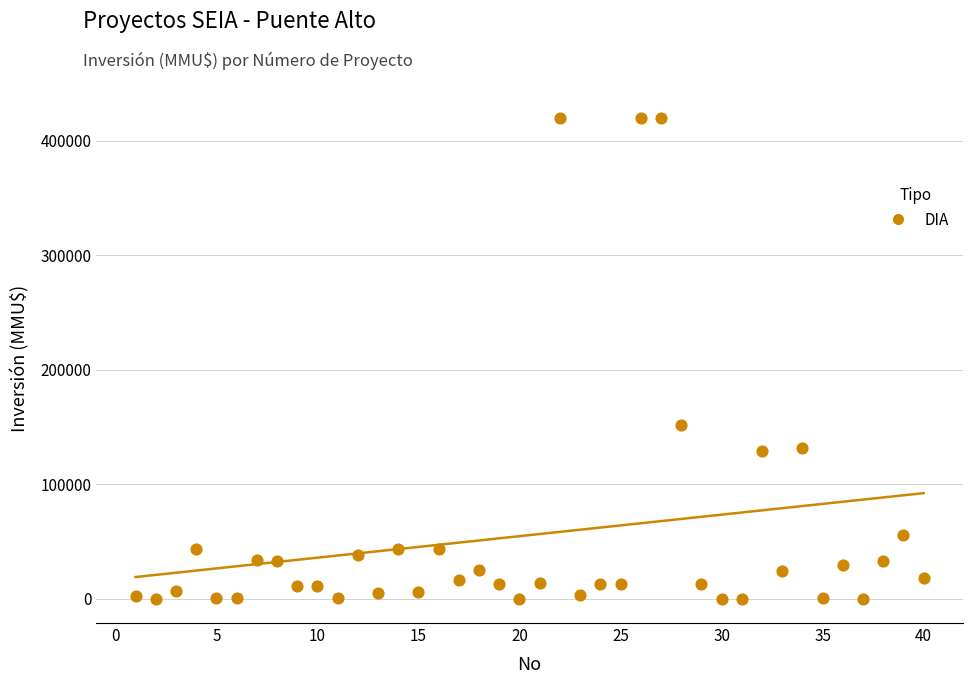

What is the range of X values (max minus min)?

39